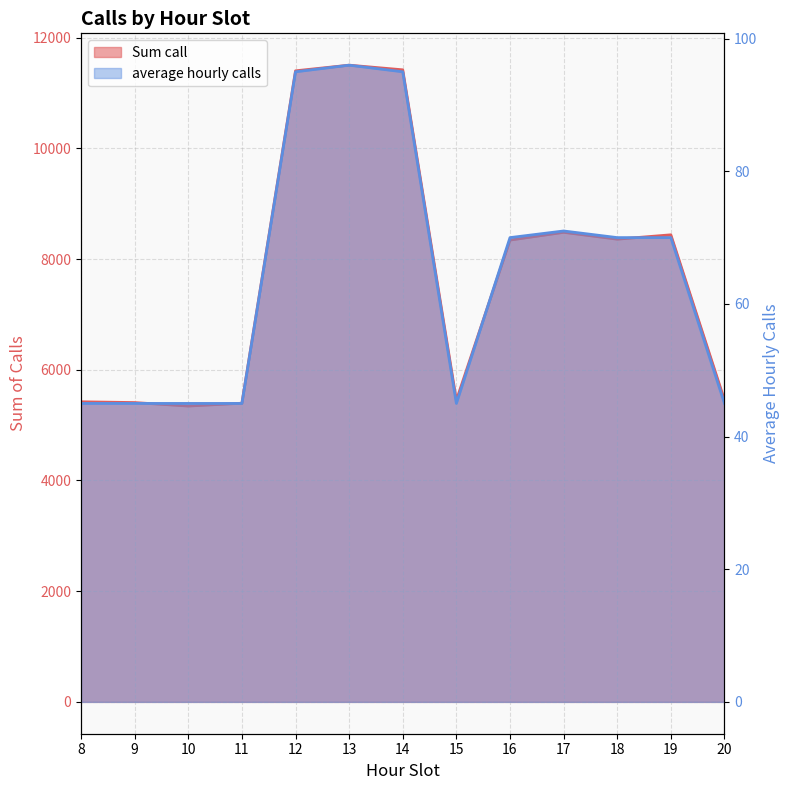

How many categories are shown in the chart?

13